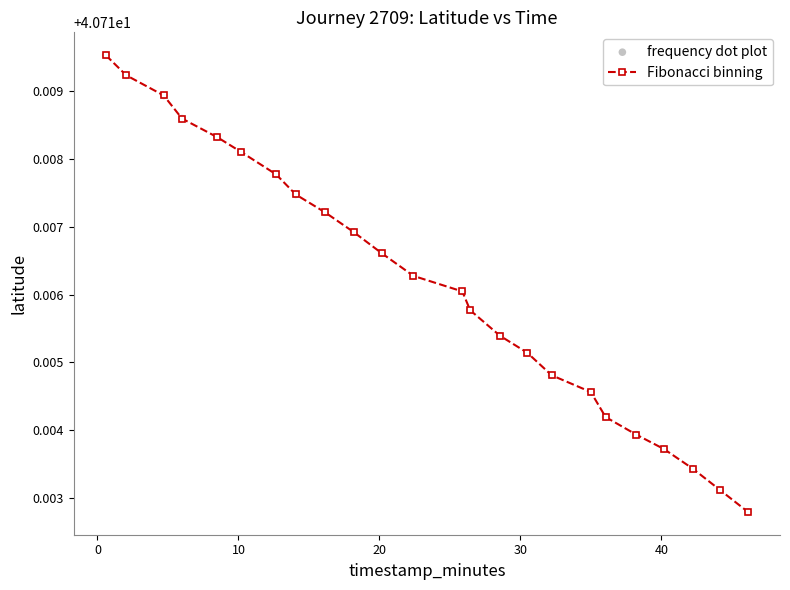

What is the sum of all values?

977.2